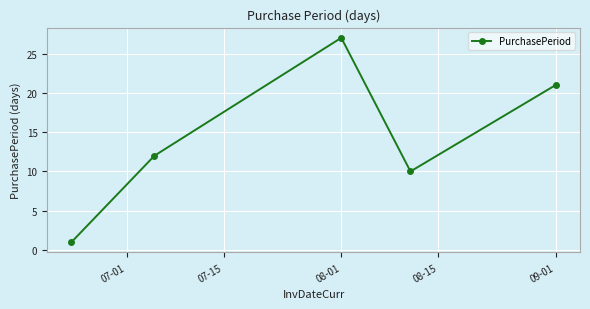

What is the value of the 3rd point from the left?

27